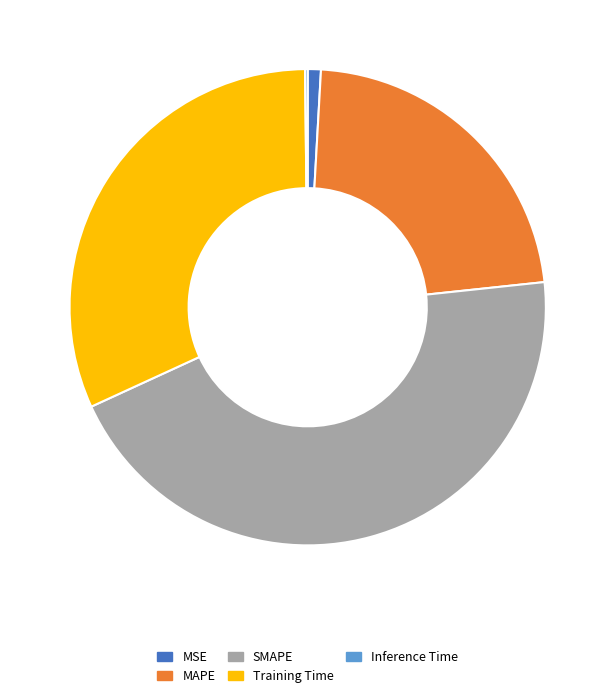

The SMAPE slice represents 45% of the pie. True or false?

True